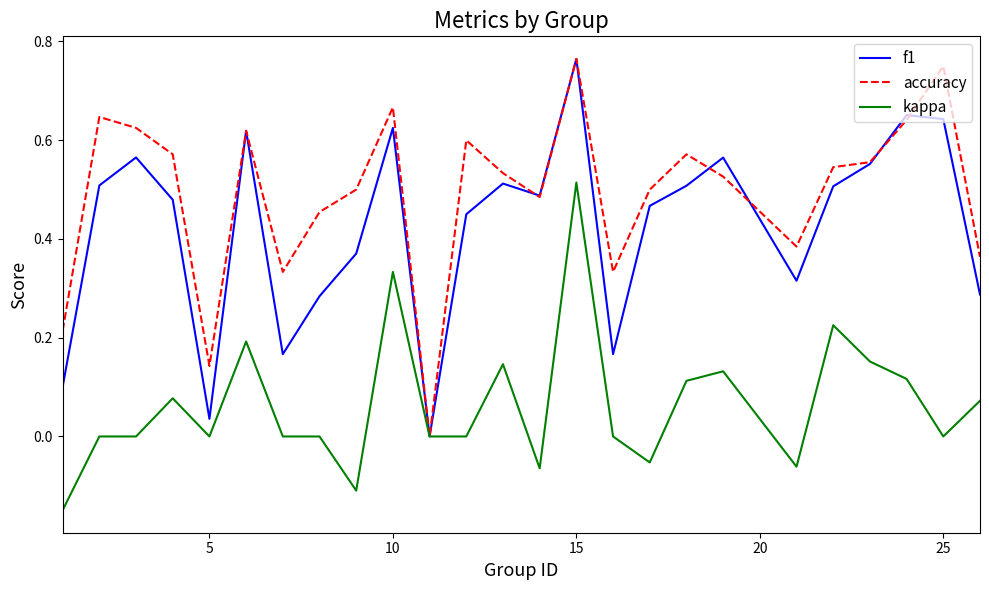

Which series has the largest total across all categories?

accuracy